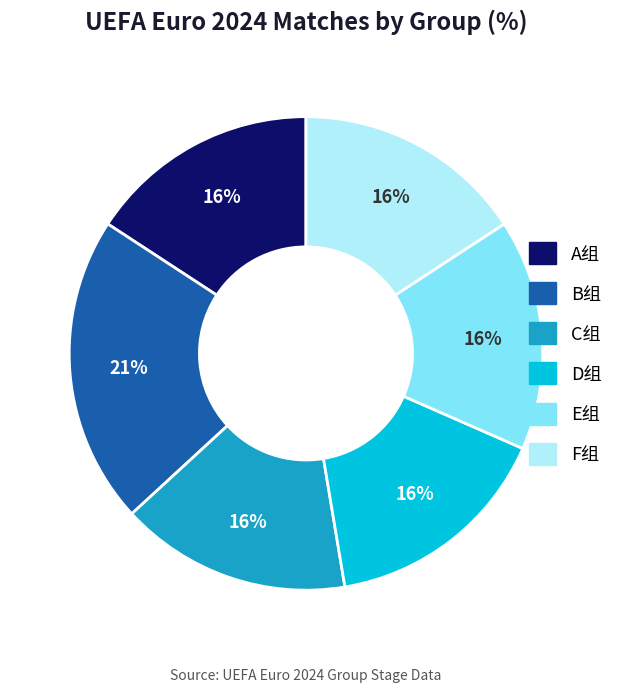

True or false: C组 accounts for 3% of the total.

False